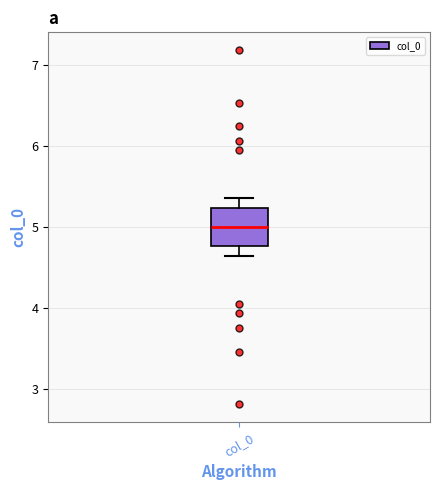

Where does the upper whisker of the box for col_0 end on the y-axis? The values are not printed on the chart, so give them approximately, as read against the axis.

5.4